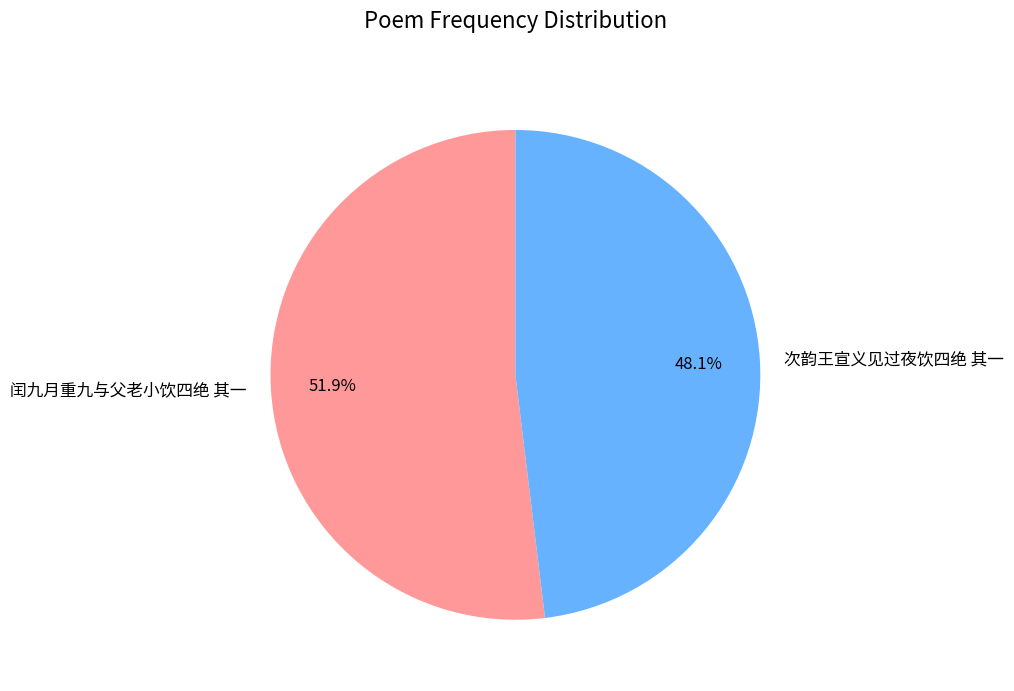

Is there a majority slice in this chart?

Yes